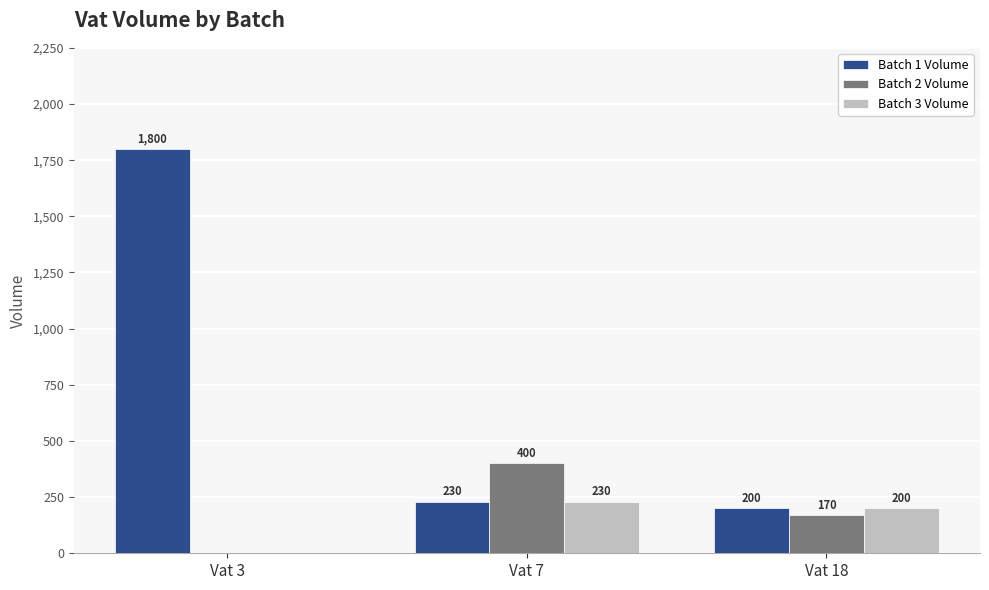

Between Vat 3 and Vat 18, which series saw the biggest shift?

Batch 1 Volume